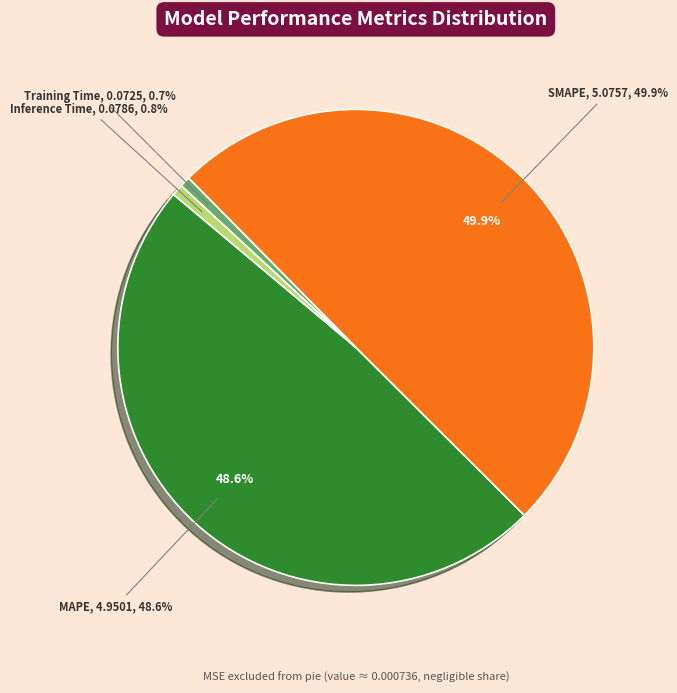

Which category has the smallest portion of the pie?

Training Time